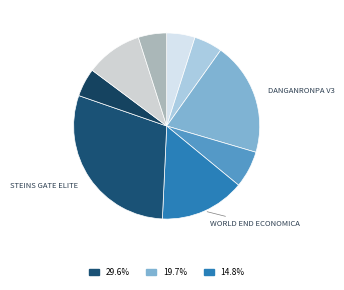

Count the number of slices in the pie.

9